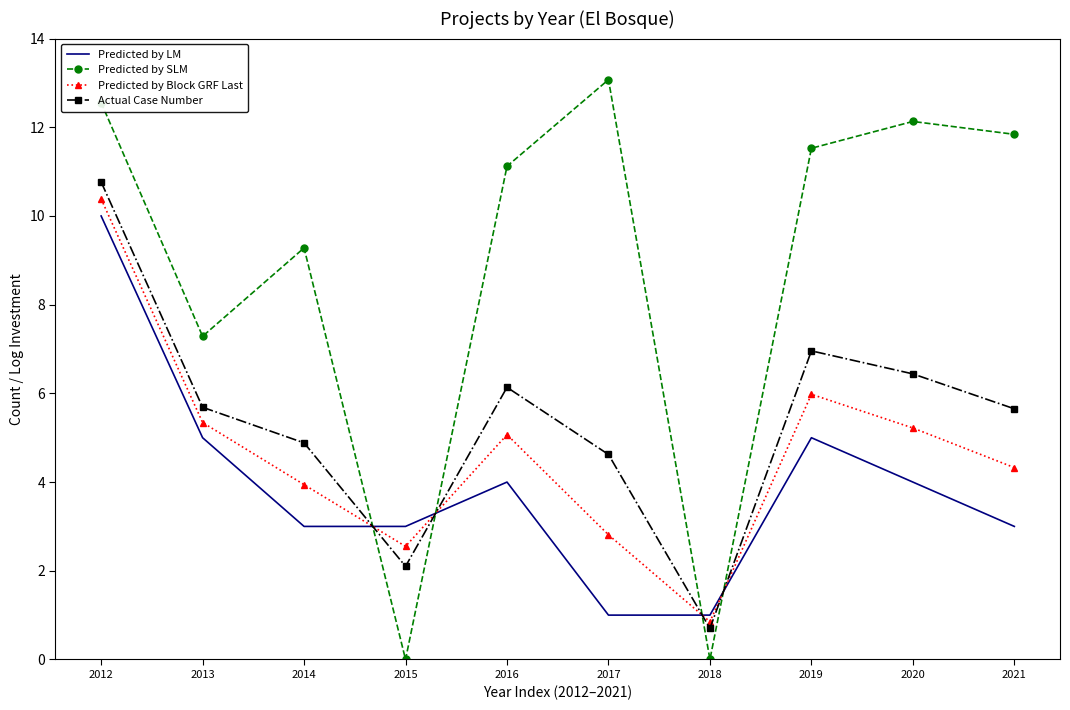

In Actual Case Number, how many points are lower than both neighbors (excluding endpoints)?

2